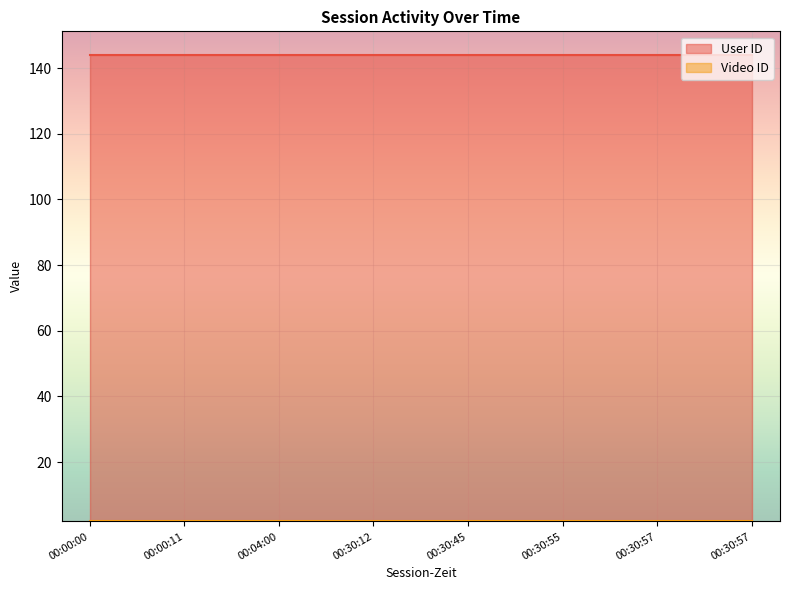

At which category is the sum across all series the highest?

00:00:00